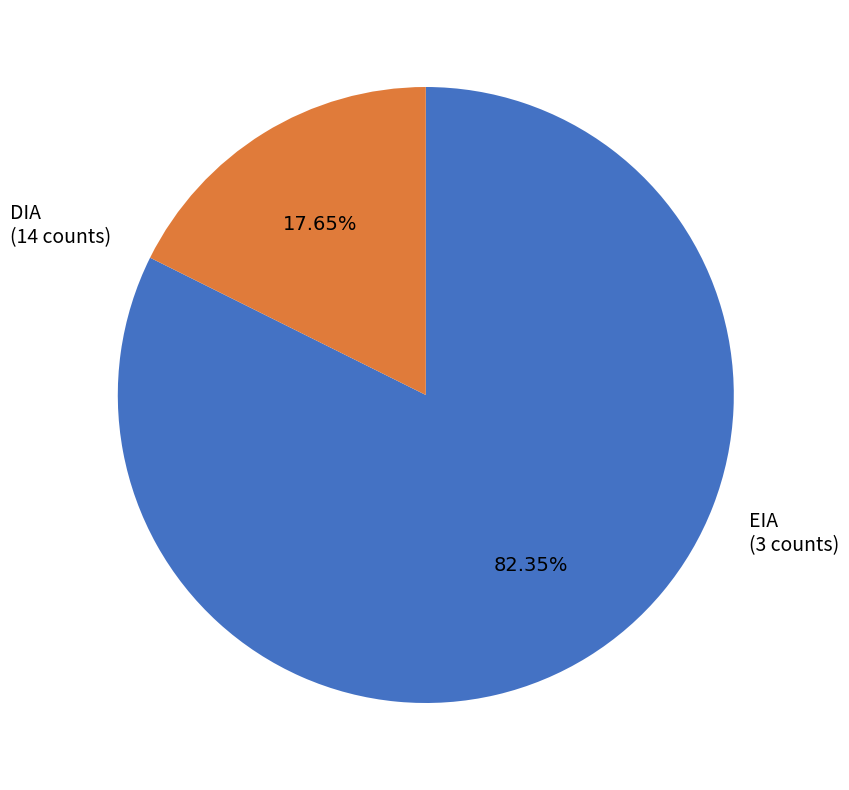

Is there any slice that represents more than half of the pie?

Yes